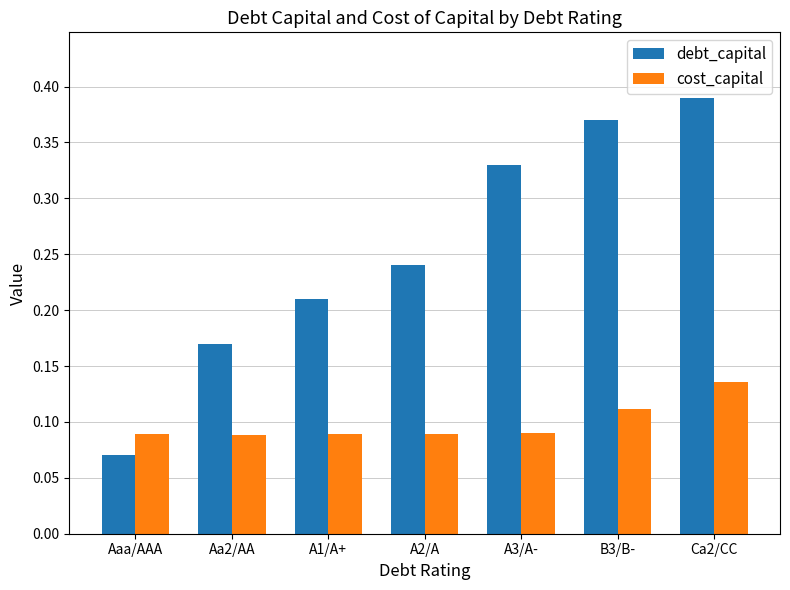

At how many categories does at least one series exceed 0?

7